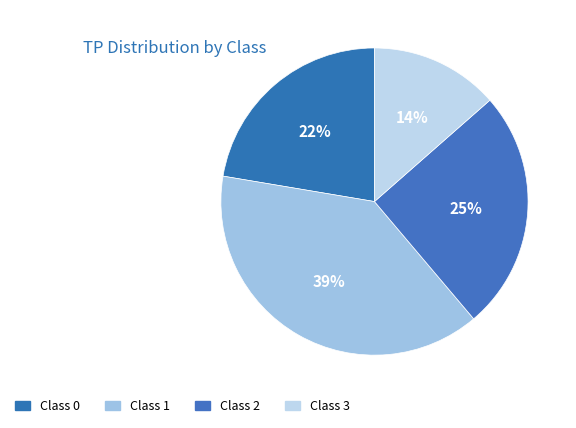

To the nearest percent, what is the difference between the largest and smallest slice percentages?

25%